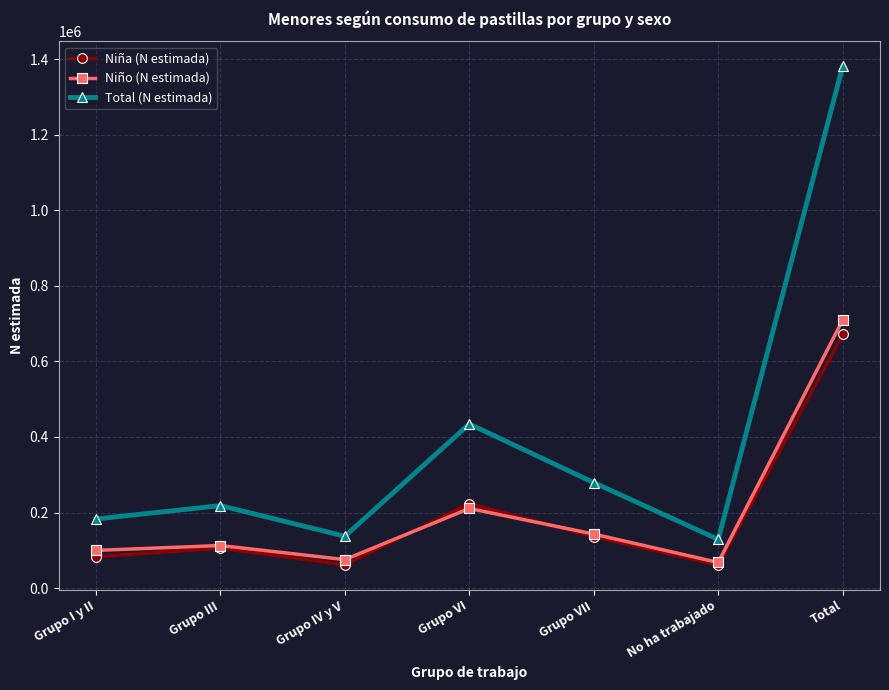

What is the label of the 4th point from the right?

Grupo VI